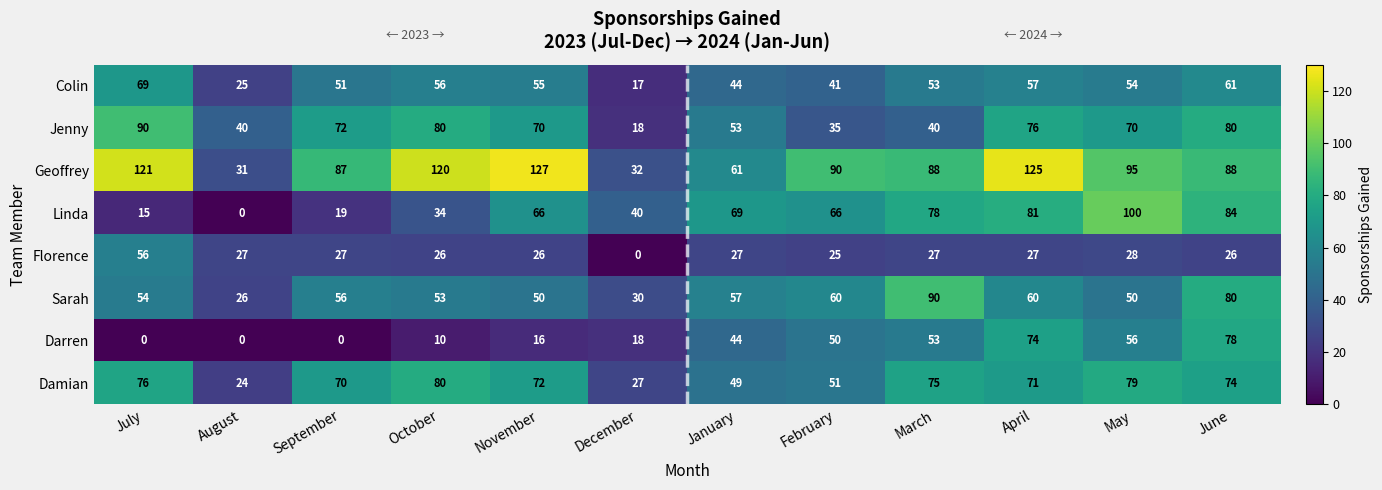

Is the value of Colin at May greater than the value of Jenny at October?

No